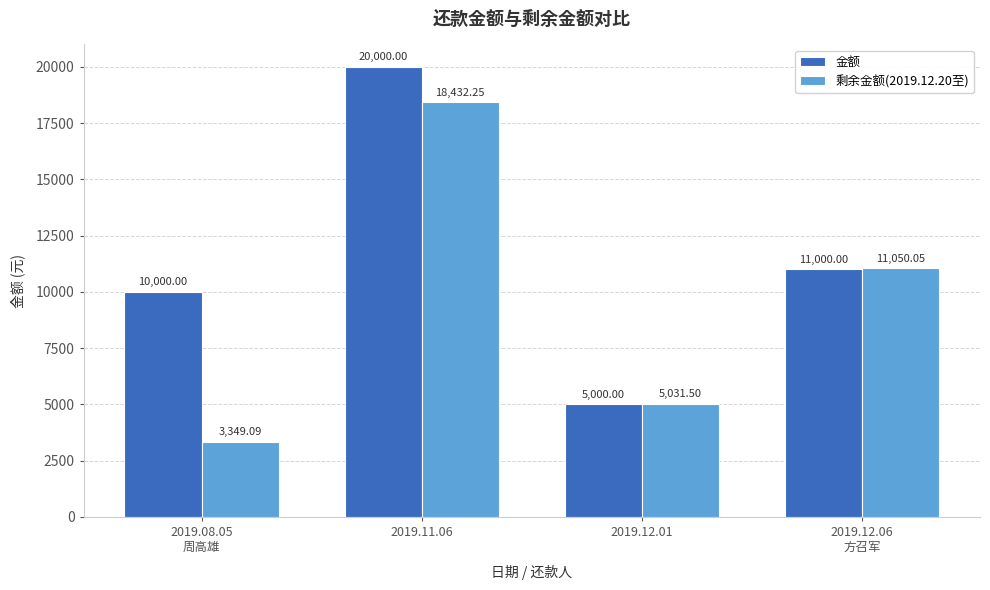

What is the lowest value of the 剩余金额(2019.12.20至) series?

3349.1